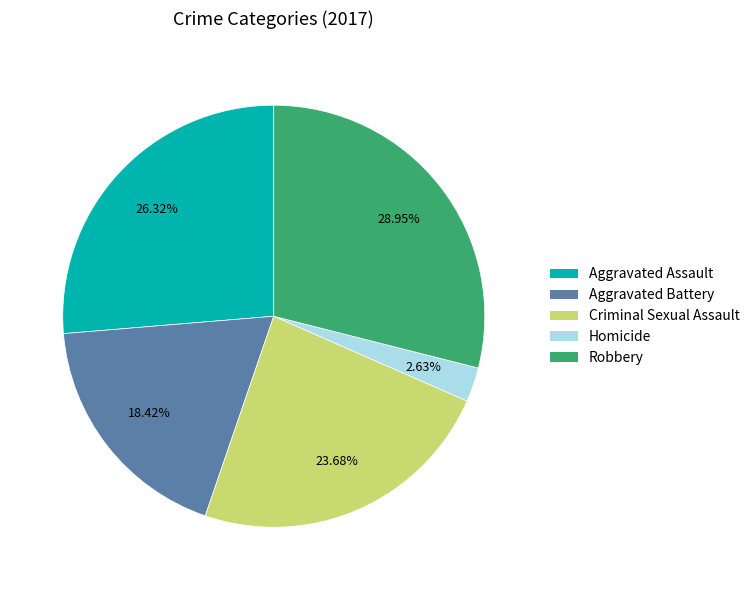

To the nearest percent, what portion does Aggravated Assault represent?

26%